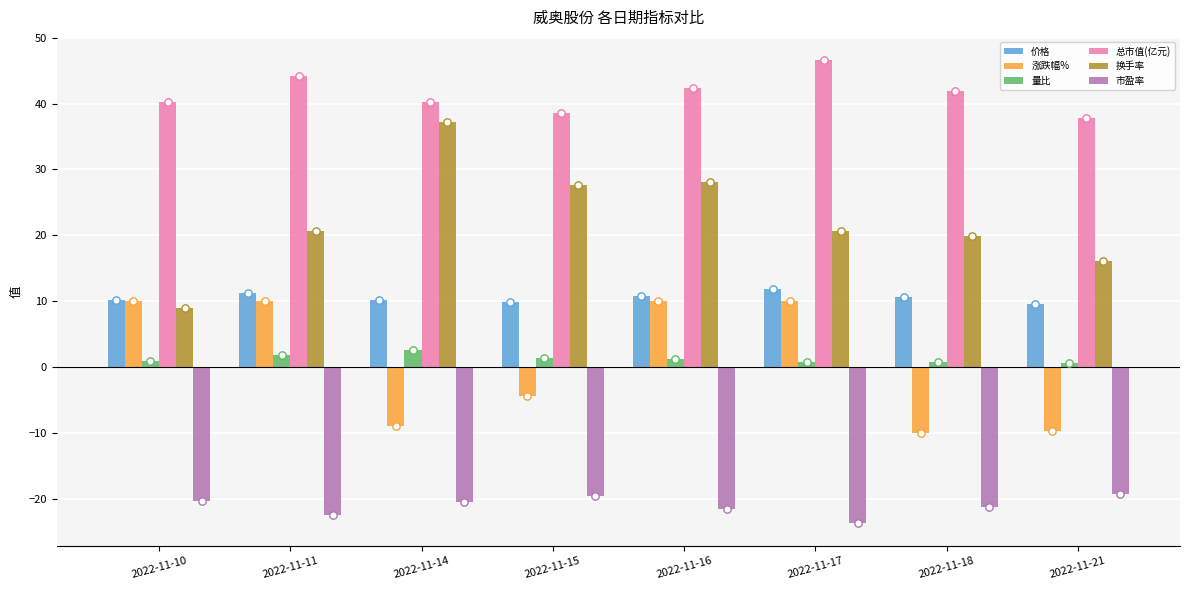

Is the value of 价格 at 2022-11-10 greater than the value of 市盈率 at 2022-11-11?

Yes